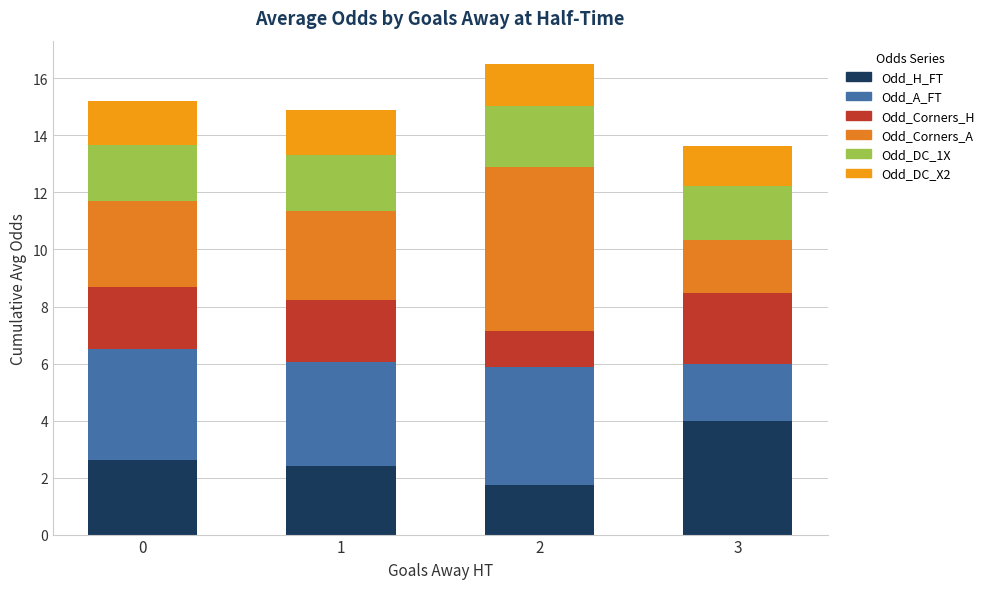

Where is Odd_Corners_H nearest to the value 1?

2